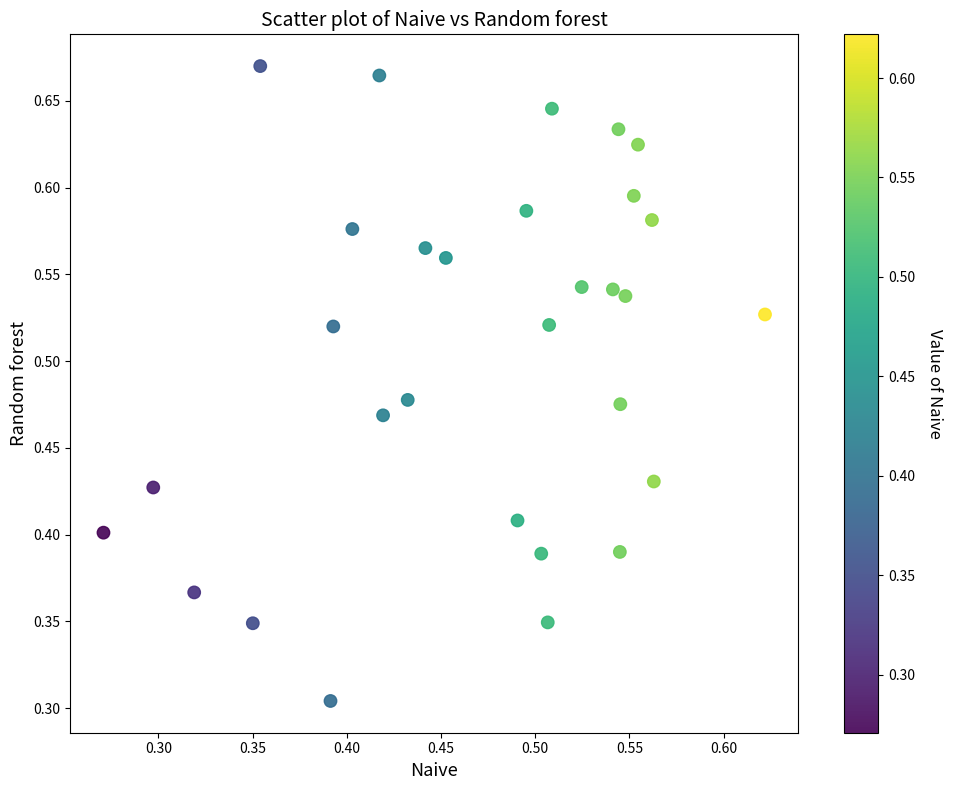

How many data points are displayed?

30